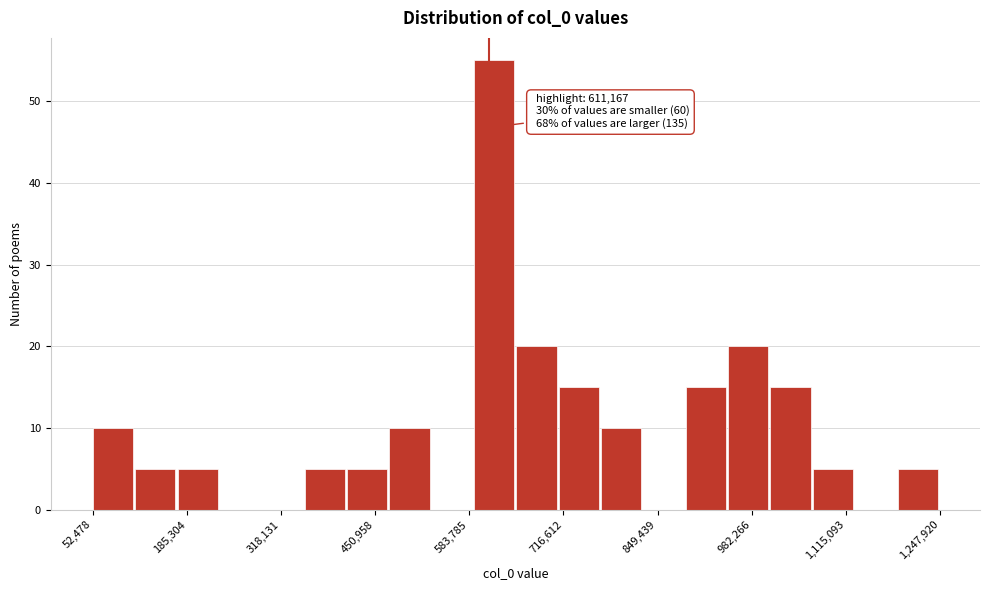

Around what value on the x-axis is the tallest bar? Give the approximate position of its centre, as read against the axis.

620000